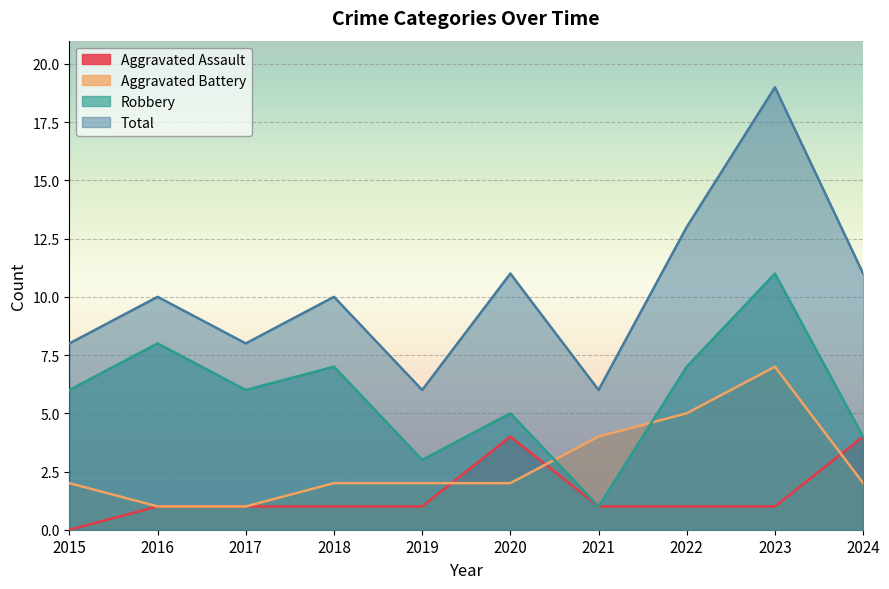

The value of Aggravated Battery at 2018 is 2. True or false?

True